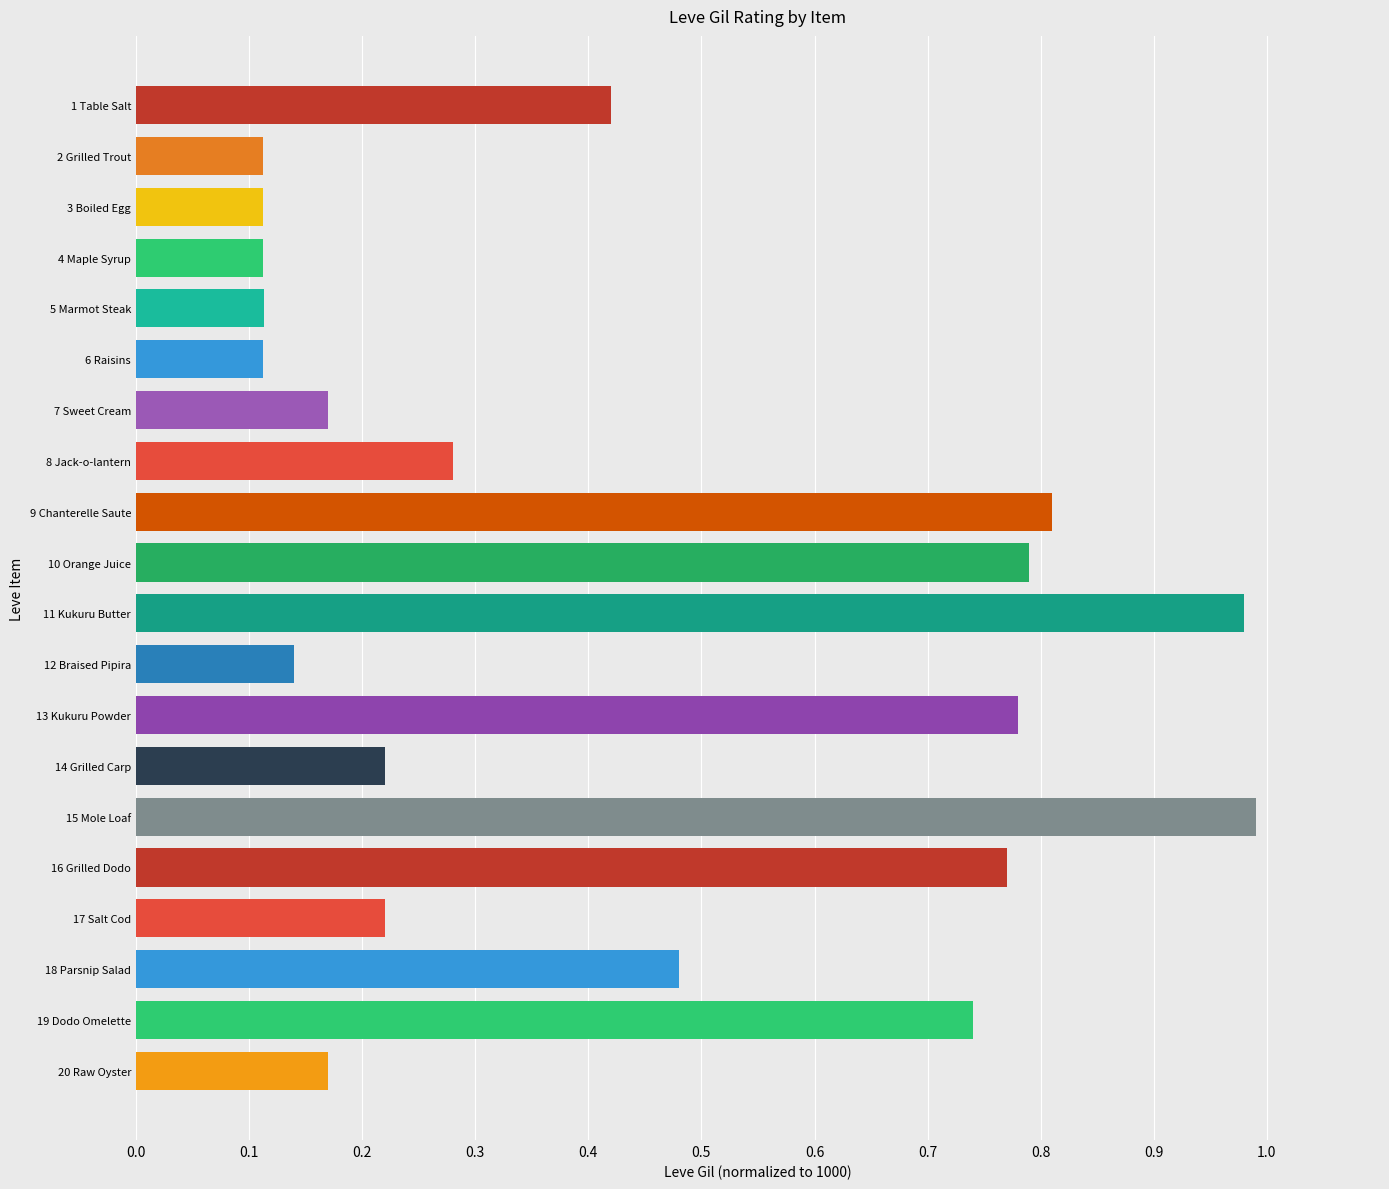

The value at 16 Grilled Dodo is 0.8. True or false?

True